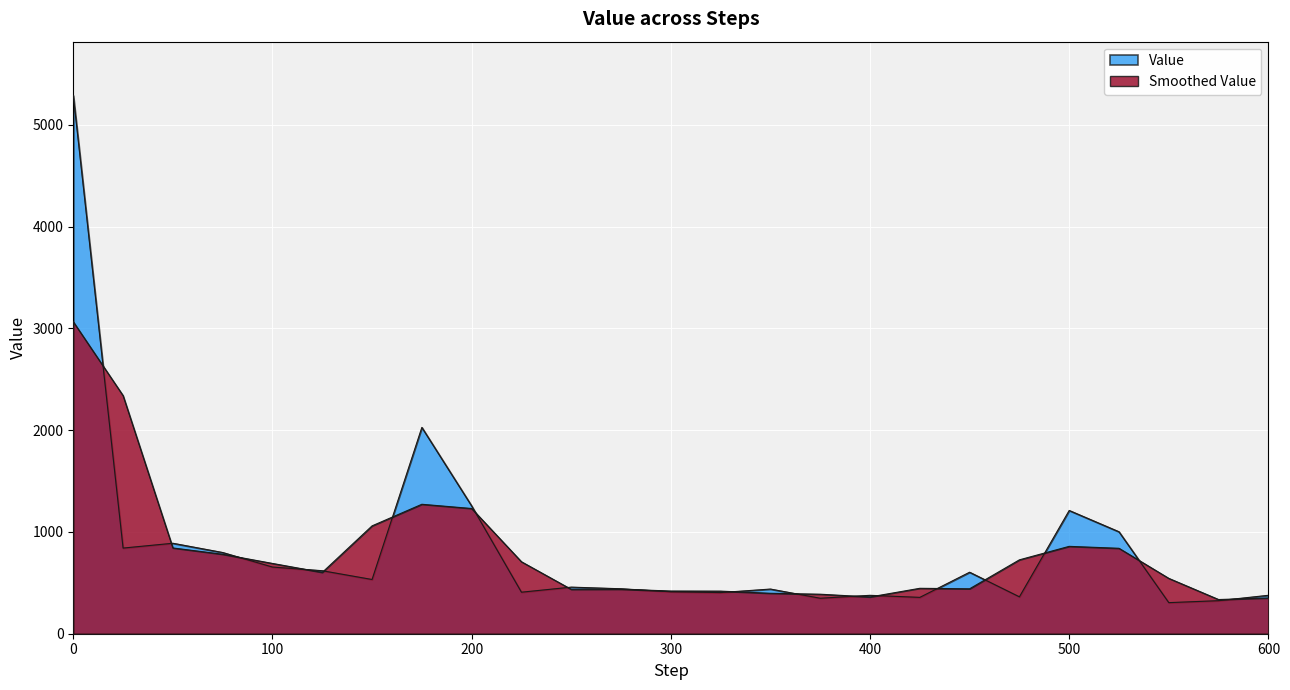

What is the difference between the maximum and second lowest values?

4964.3